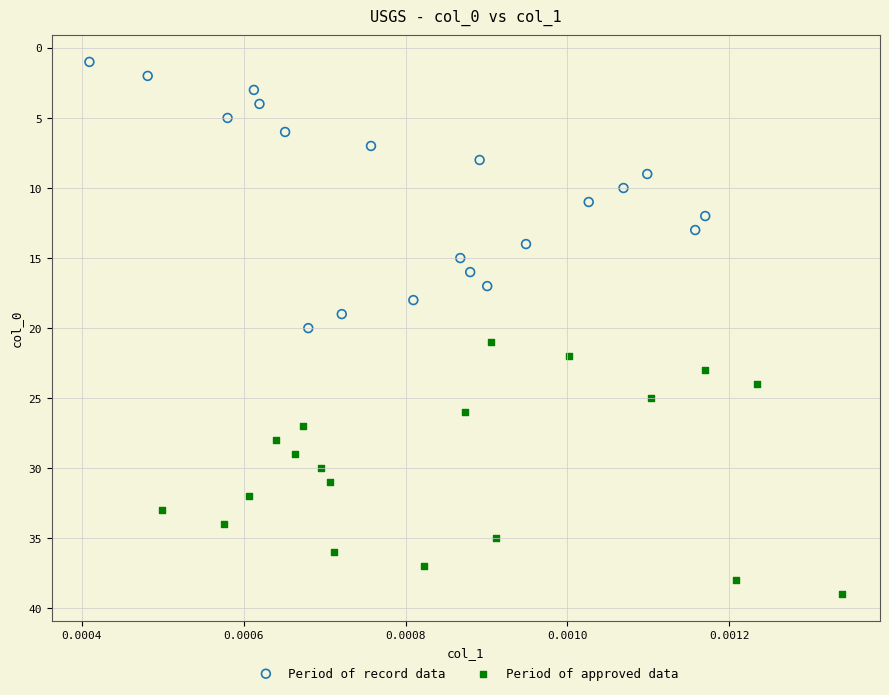

Which series contains the highest Y value?

Period of approved data